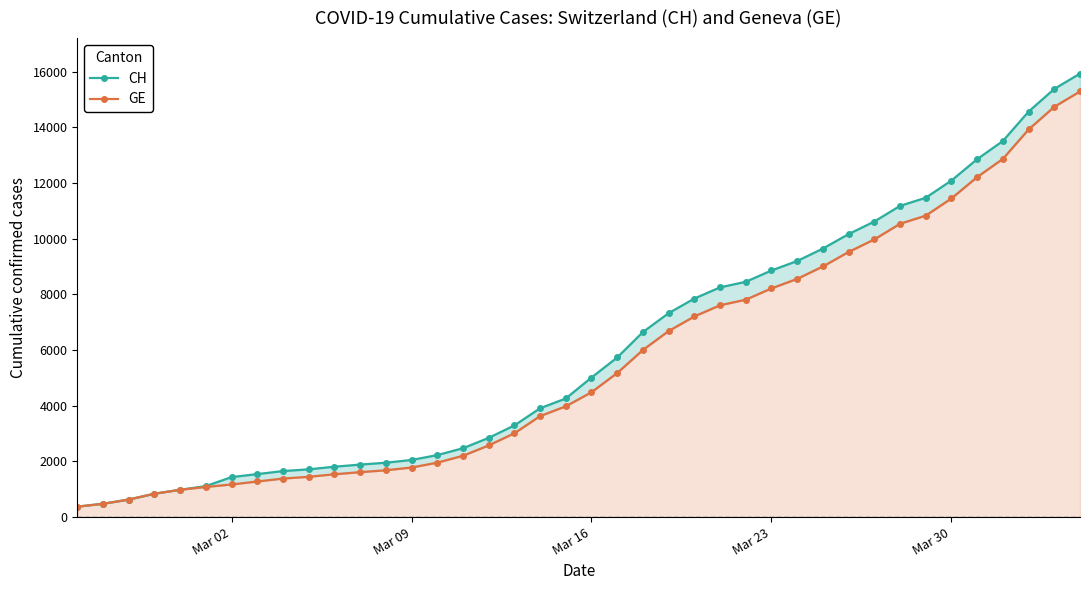

What is the smallest value displayed?

375